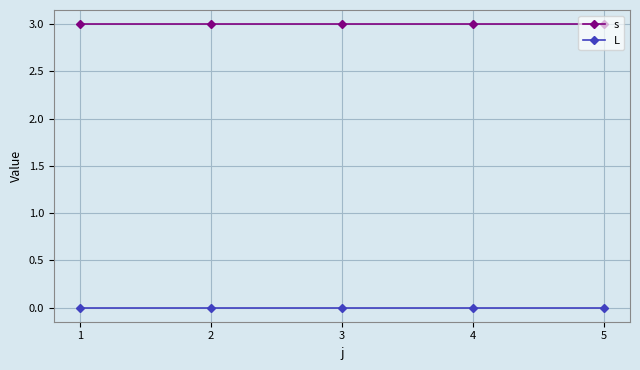

What is the total value across all series at 3?

3